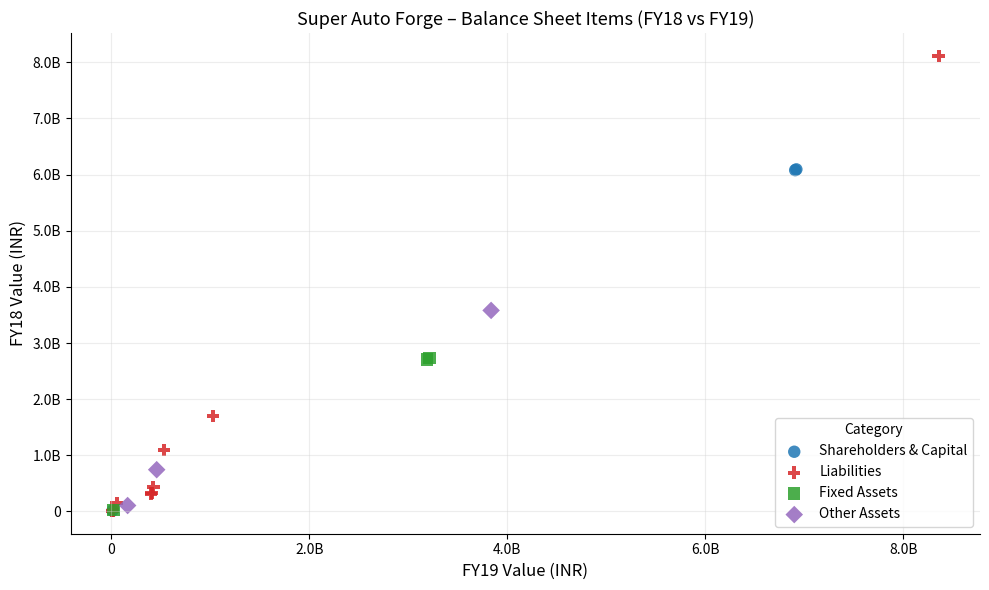

What are all the series names shown in the legend?

Shareholders & Capital, Liabilities, Fixed Assets, Other Assets